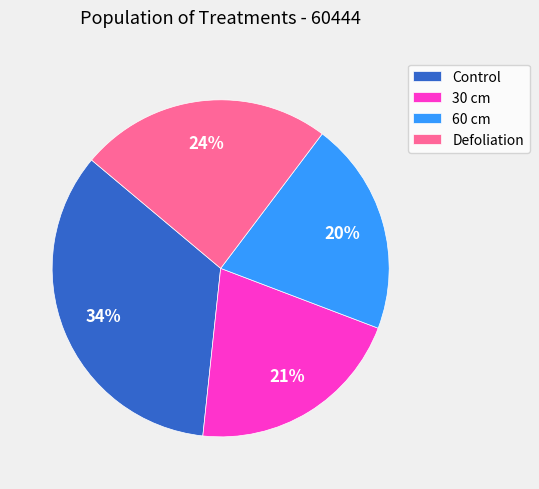

Count the number of slices in the pie.

4